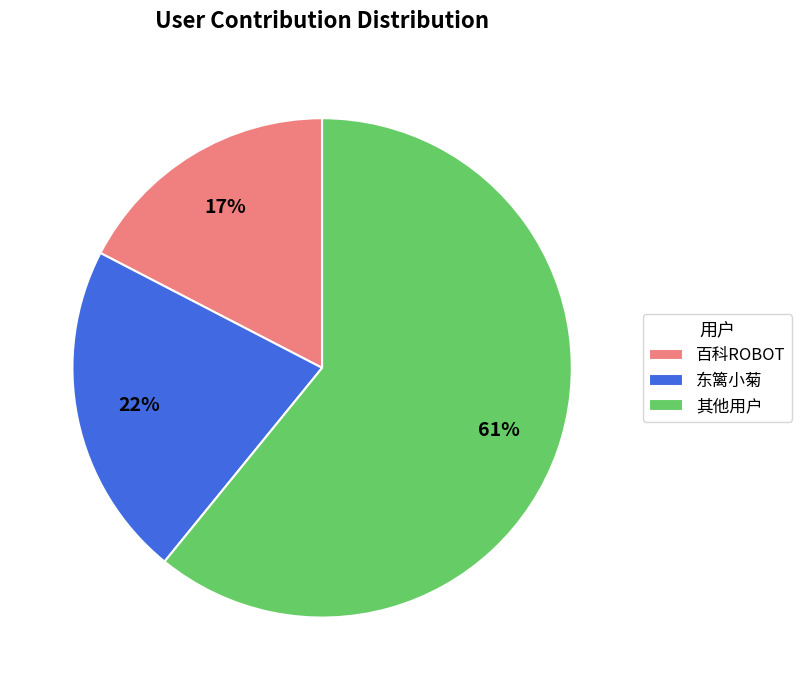

Is it true that 东篱小菊 is 29% of the pie?

False